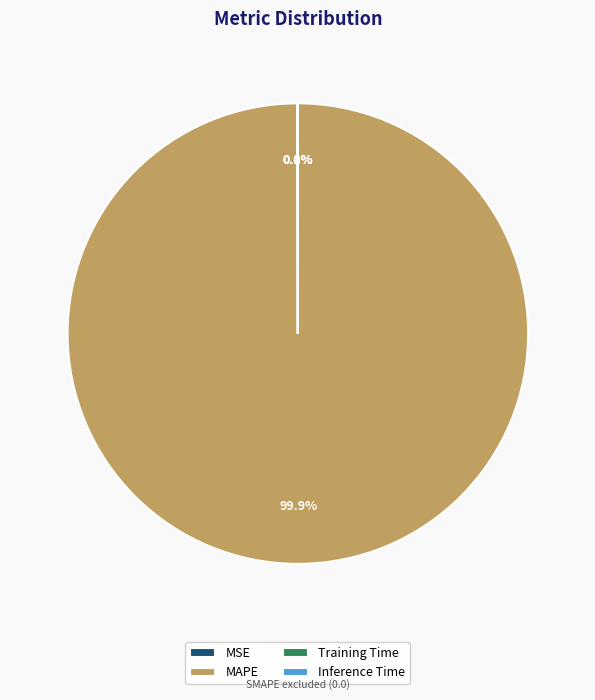

What portion of the pie excludes MAPE?

0.1%